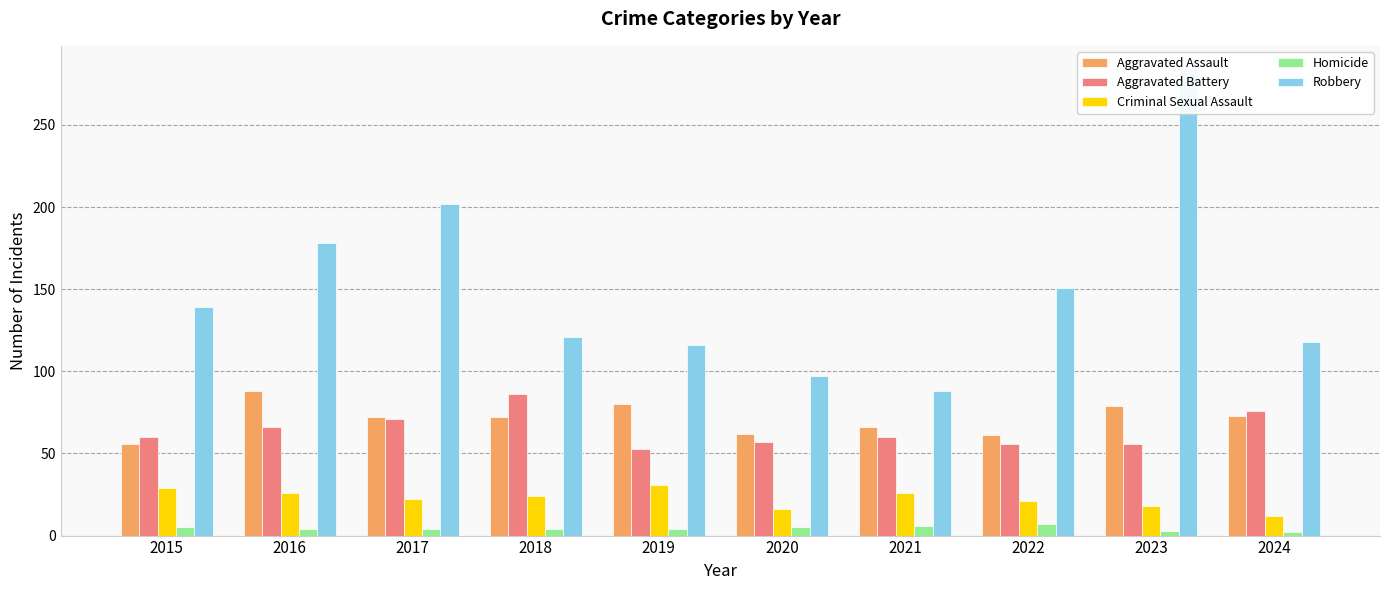

How many groups of bars are there?

10